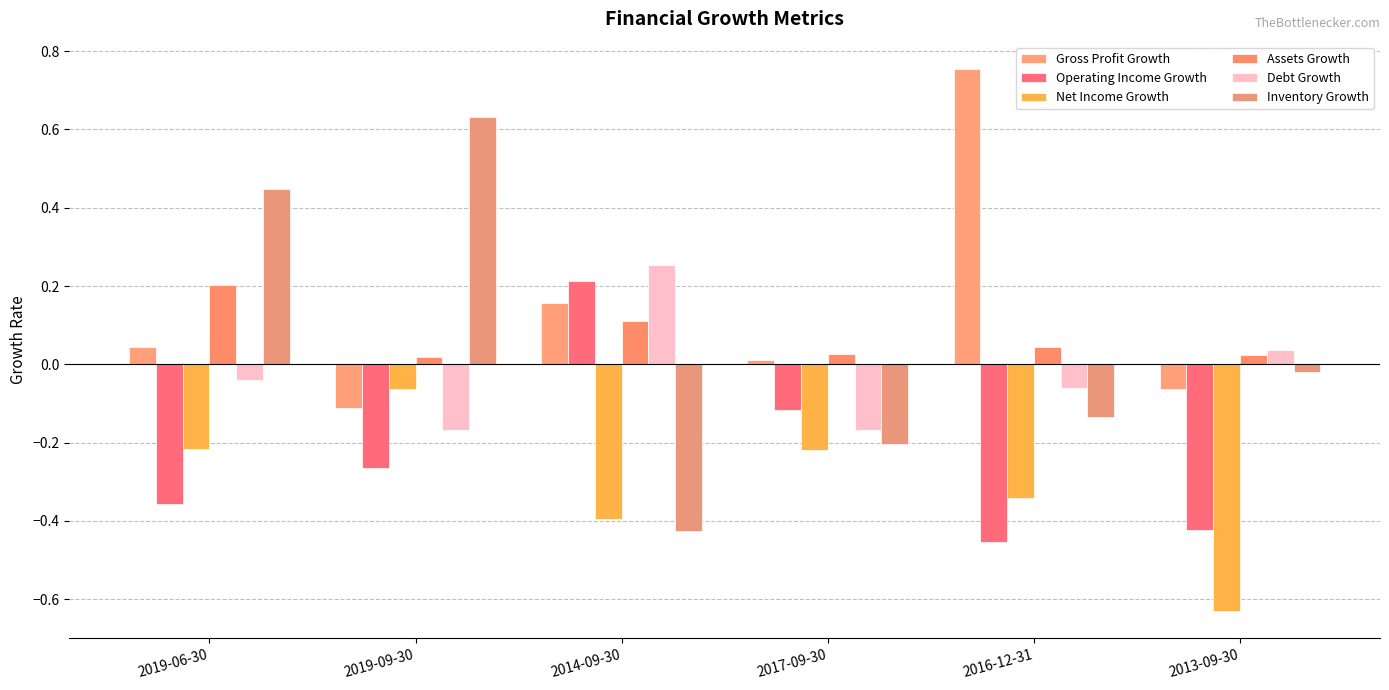

Does the chart contain stacked bars?

No